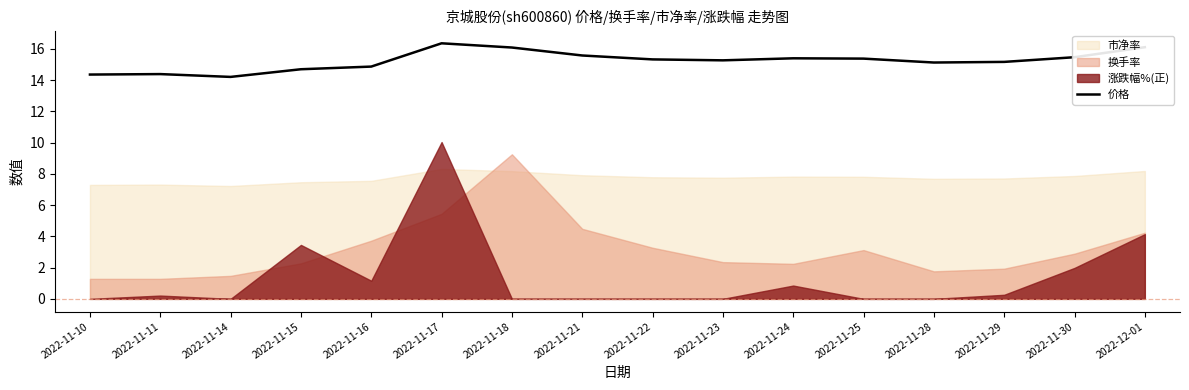

The 价格 series shows 7.0 at 2022-11-23. True or false?

False